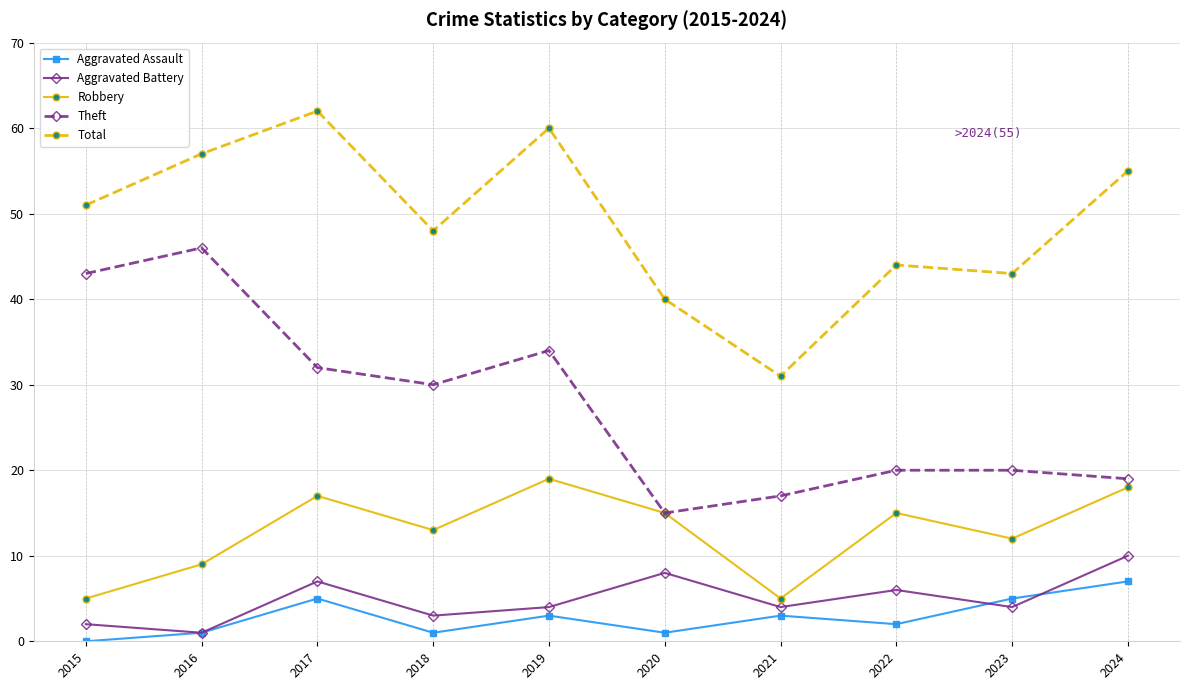

What is the value of the Total point at the 8th from the left?

44